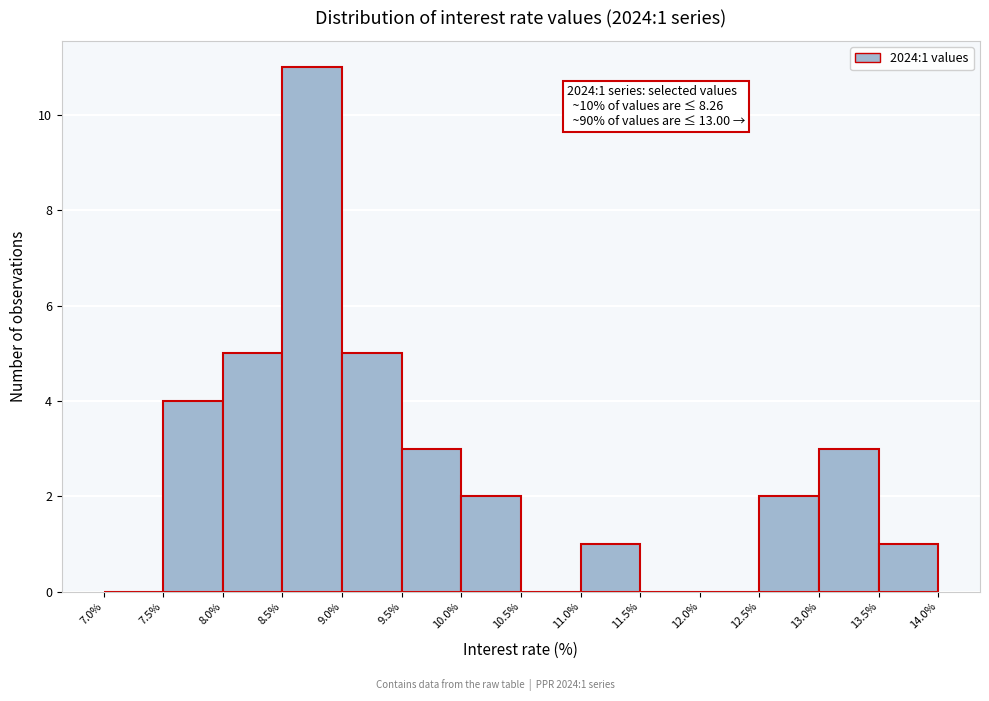

Over which range of the x-axis is the bar tallest?

8.5% to 9.0%